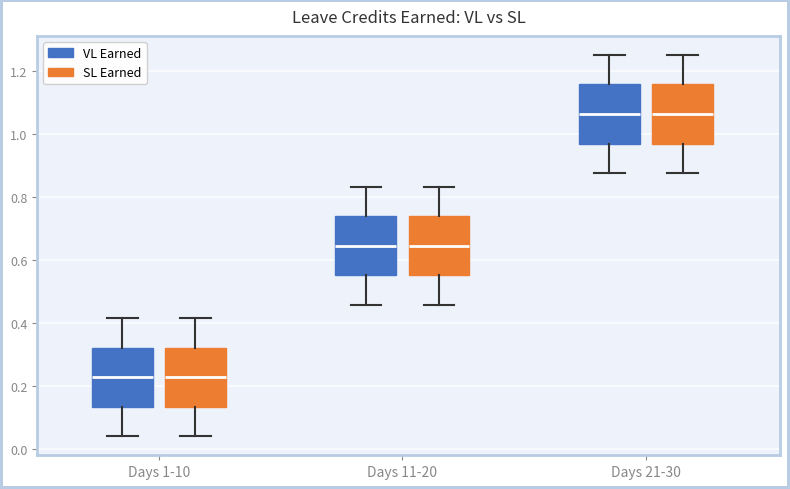

Where does the median line of the box for Days 1-10 (SL Earned) sit on the y-axis? The values are not printed on the chart, so give them approximately, as read against the axis.

0.22